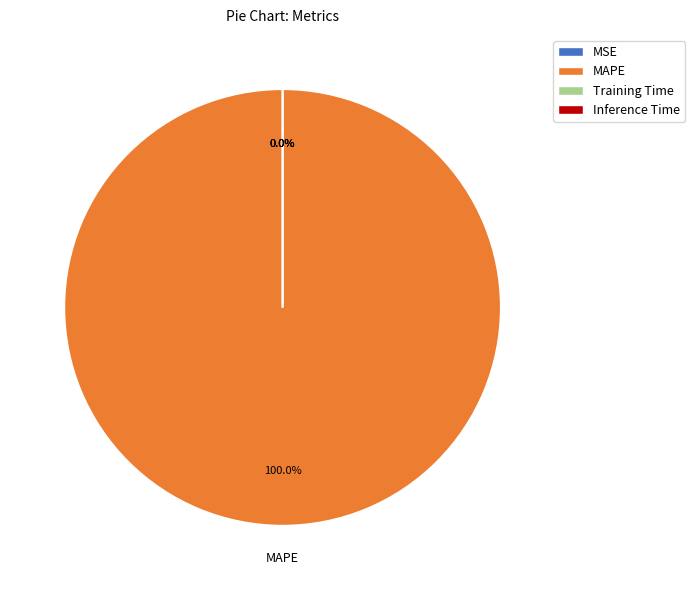

To the nearest percent, what is the combined percentage of Inference Time and MAPE?

100%